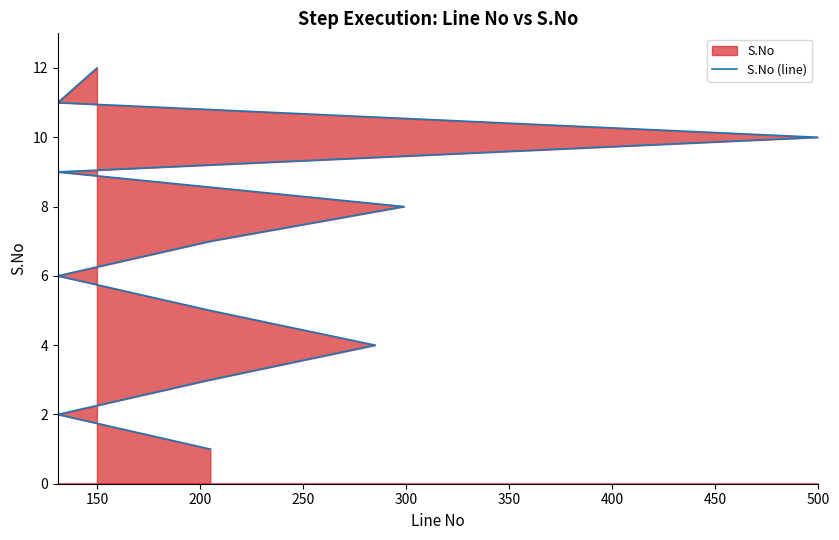

What is the difference between the maximum and minimum values?

11